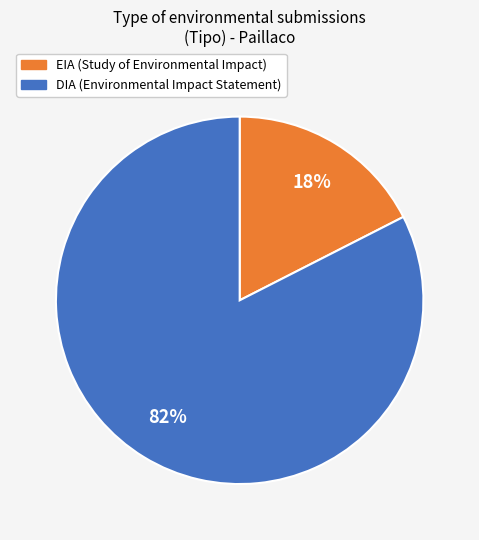

Which slice is the smallest?

EIA